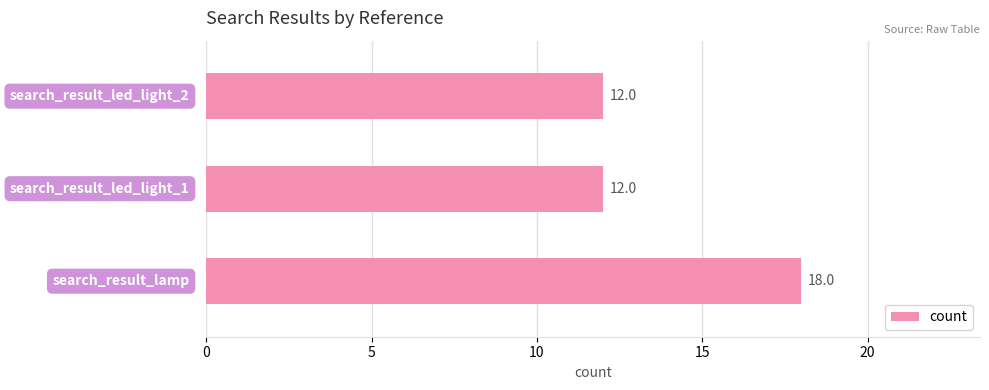

Are the bars horizontal?

Yes